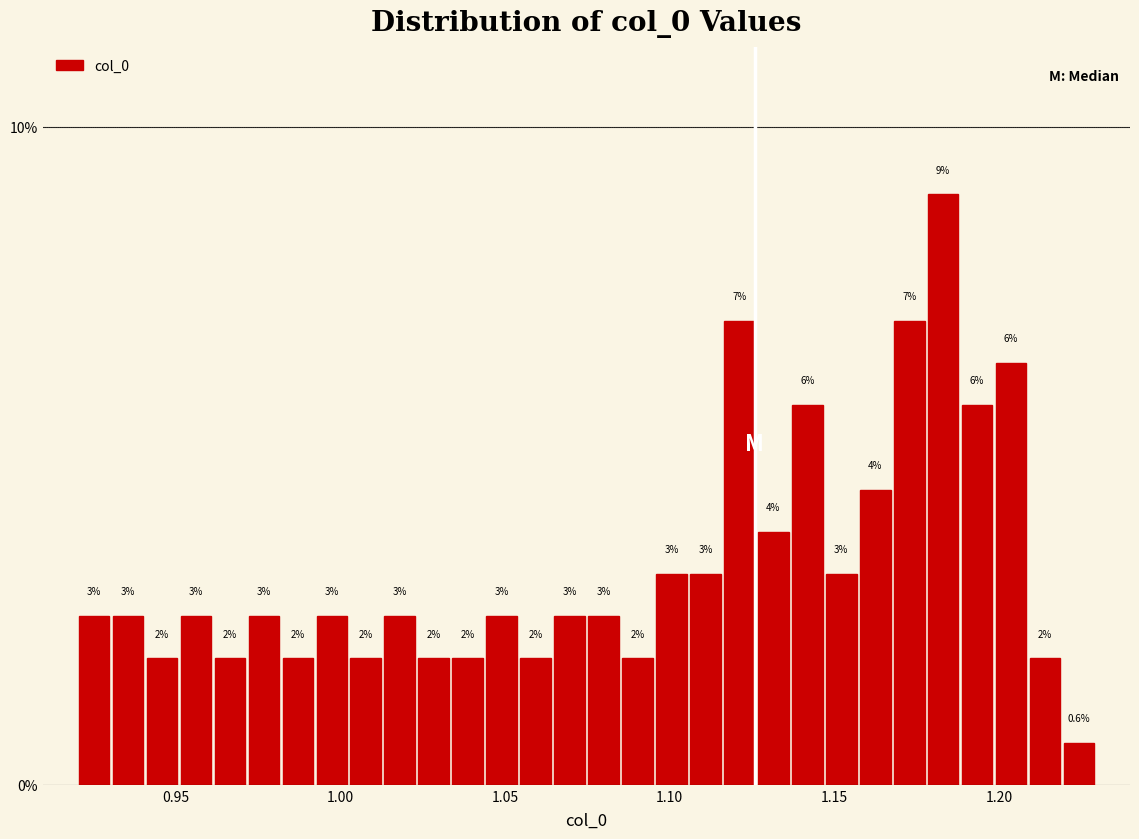

Read against the x-axis, roughly where is the centre of the tallest bar?

1.185